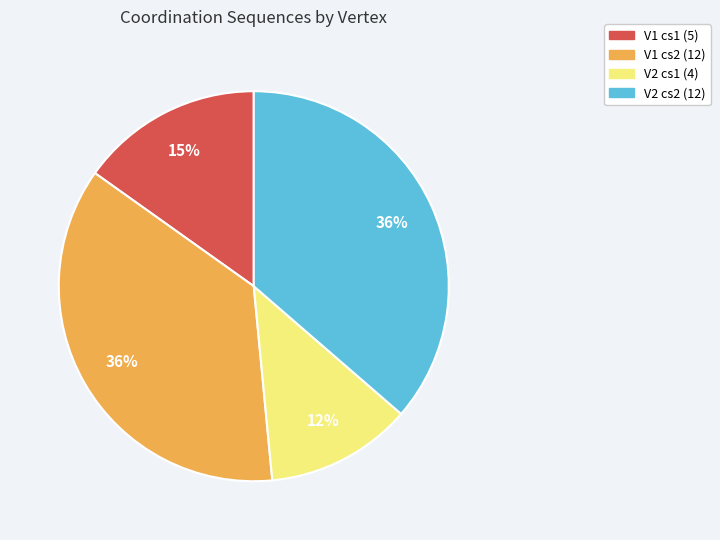

Does any single category account for the majority?

No